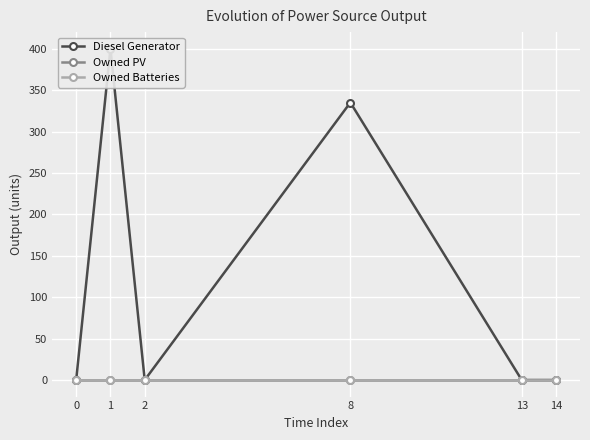

Is it true that Diesel Generator equals 0 at 0?

True